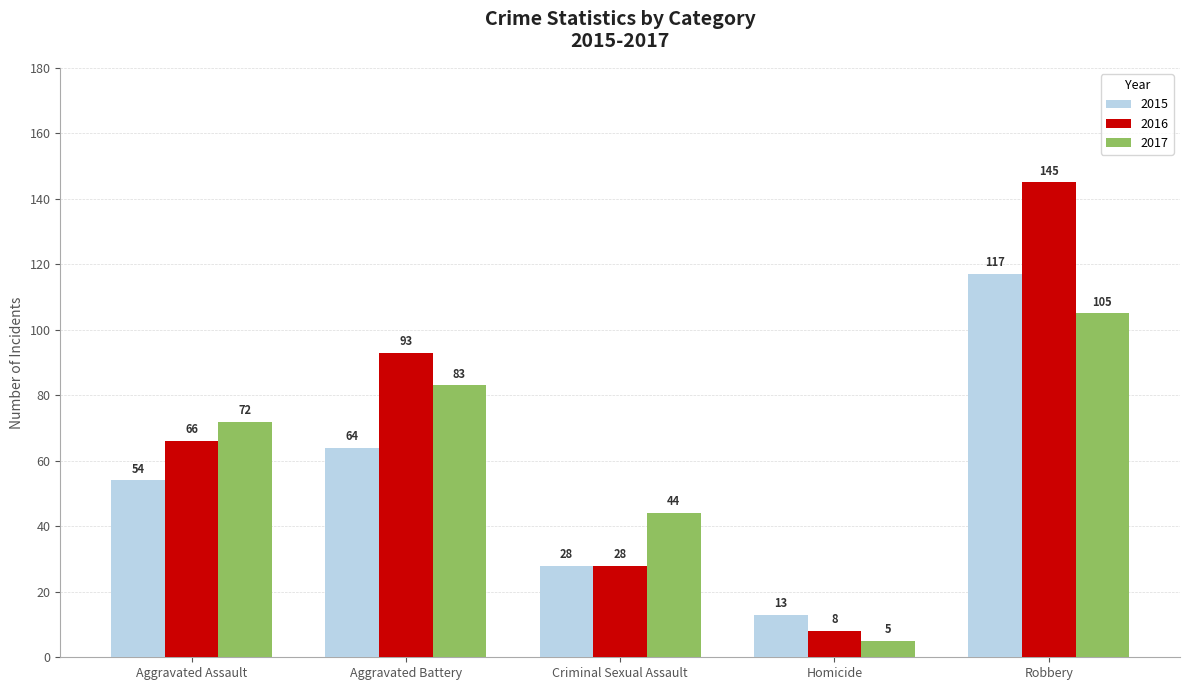

Which series has the largest total across all categories?

2016